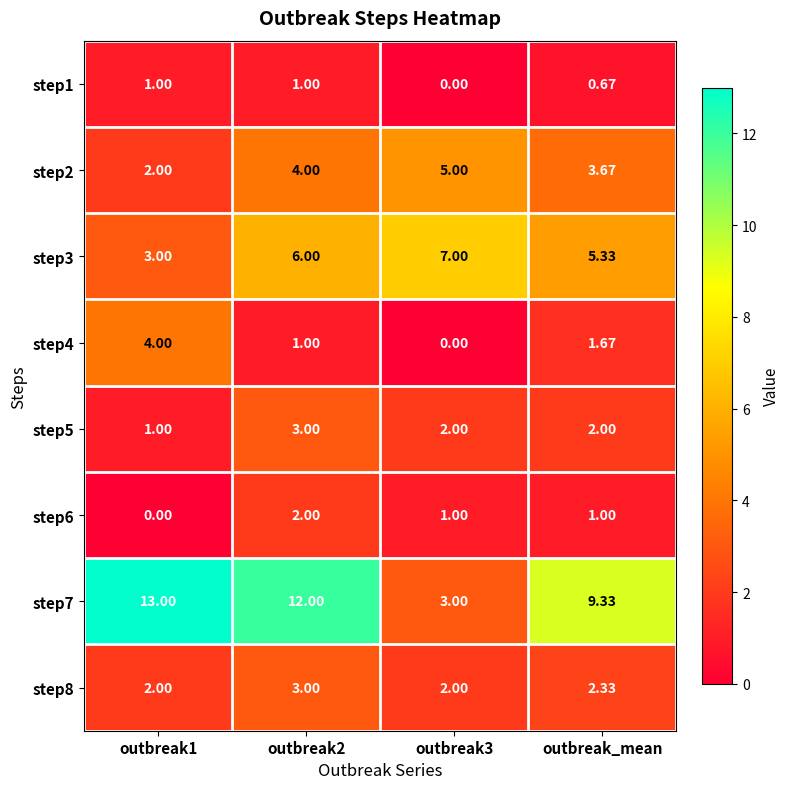

Is the value of step5 at outbreak1 greater than the value of step1 at outbreak3?

Yes